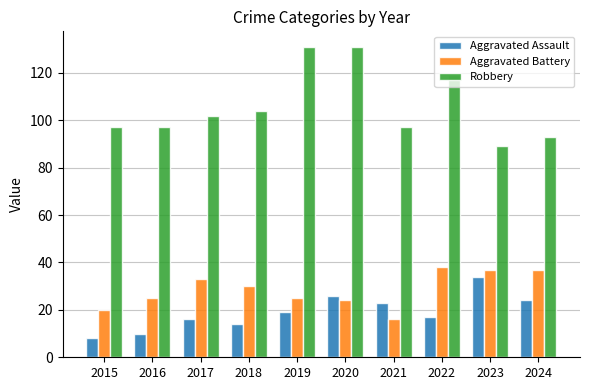

At how many categories does at least one series exceed 76?

10